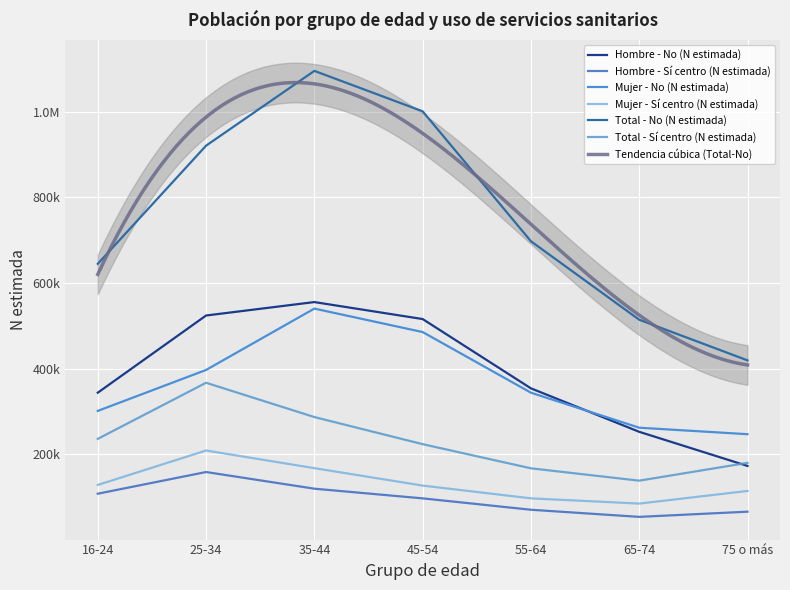

Where is the first local maximum for Mujer - Sí centro (N estimada)?

25-34